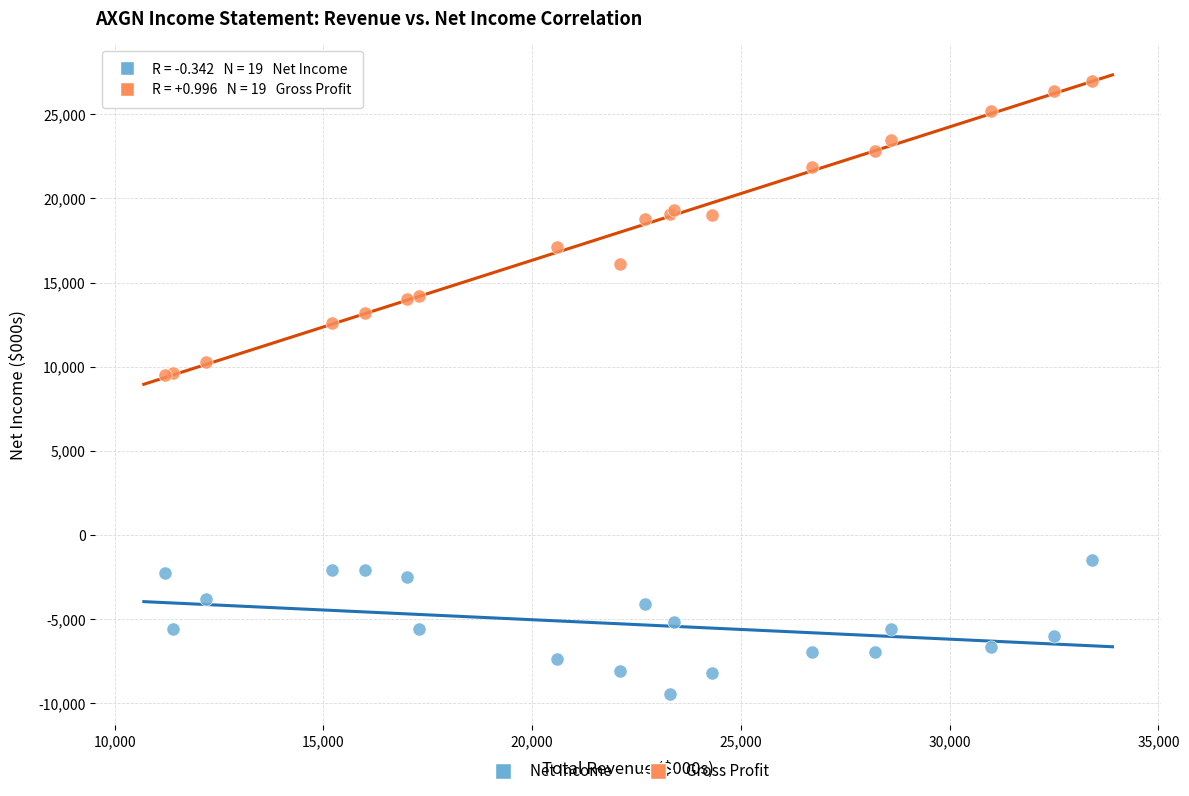

Which series contains the lowest Y value?

Net Income